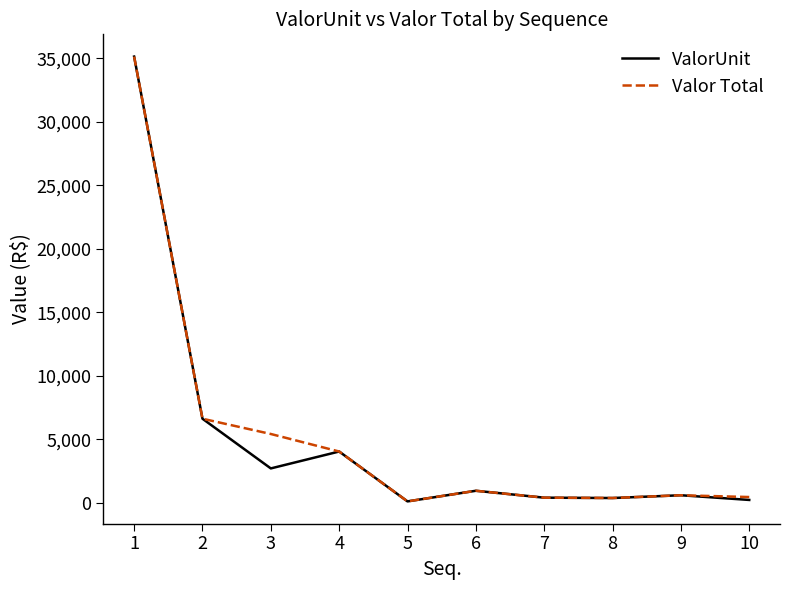

Where is the first local minimum for Valor Total?

5